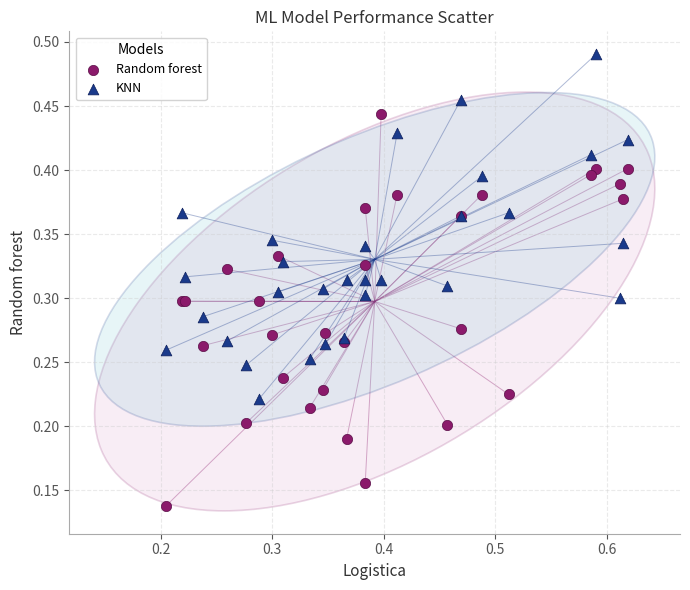

Which series contains the highest Y value?

KNN